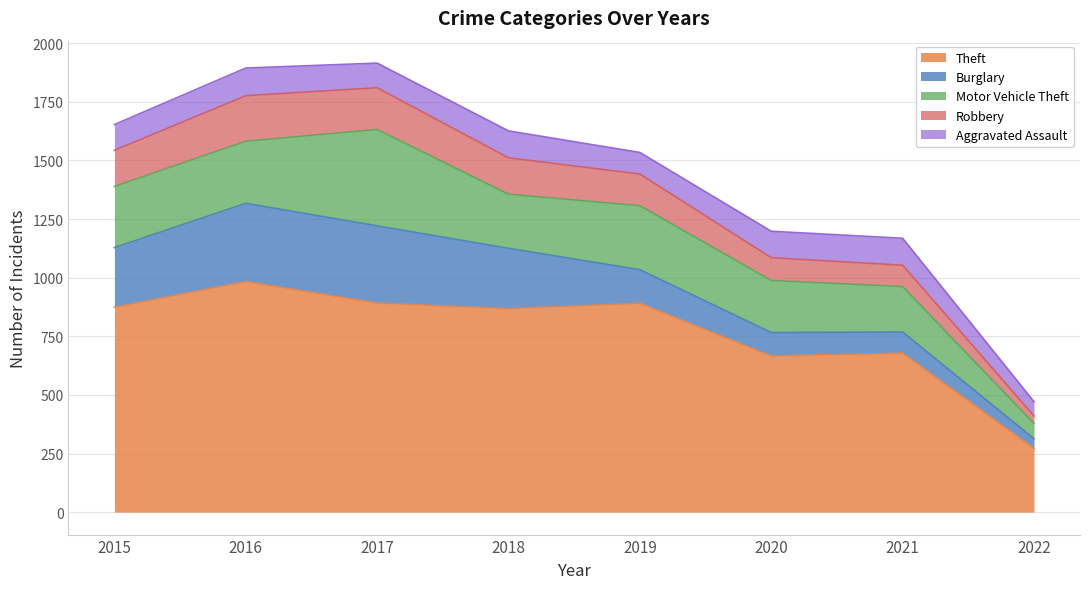

Which series has the largest range (max minus min)?

Theft